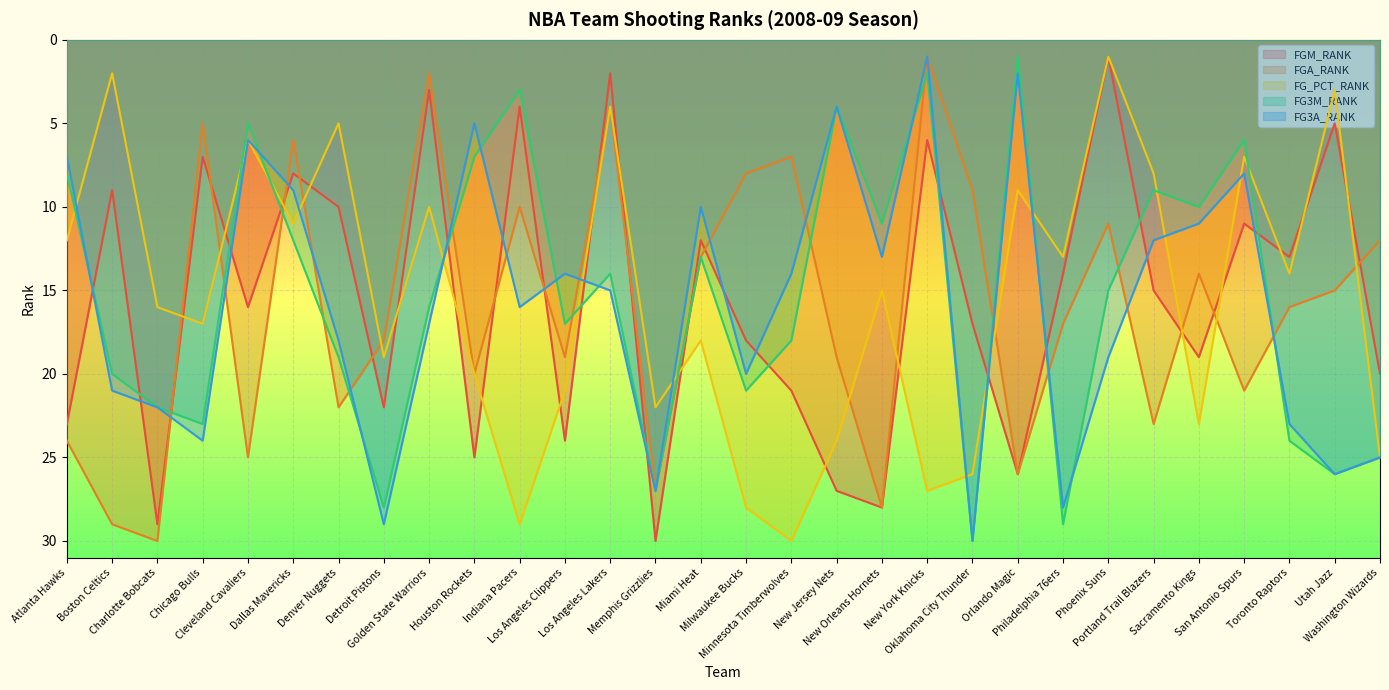

Which series has the largest range (max minus min)?

FGM_RANK